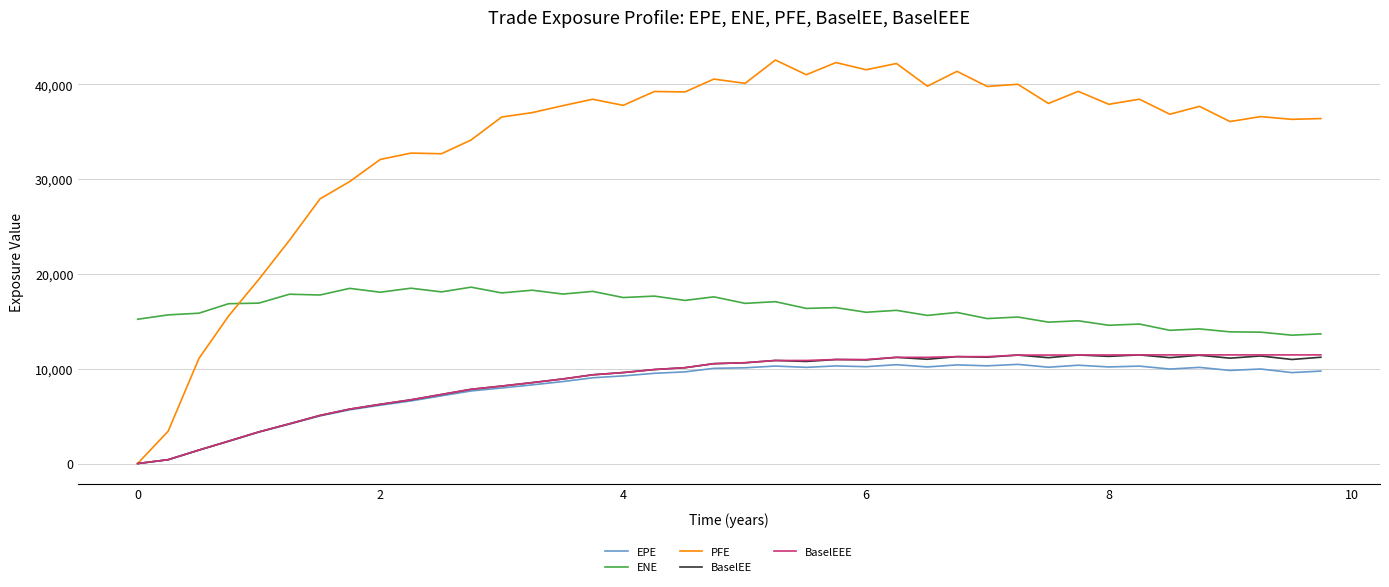

What is the highest value of the PFE series?

42581.1